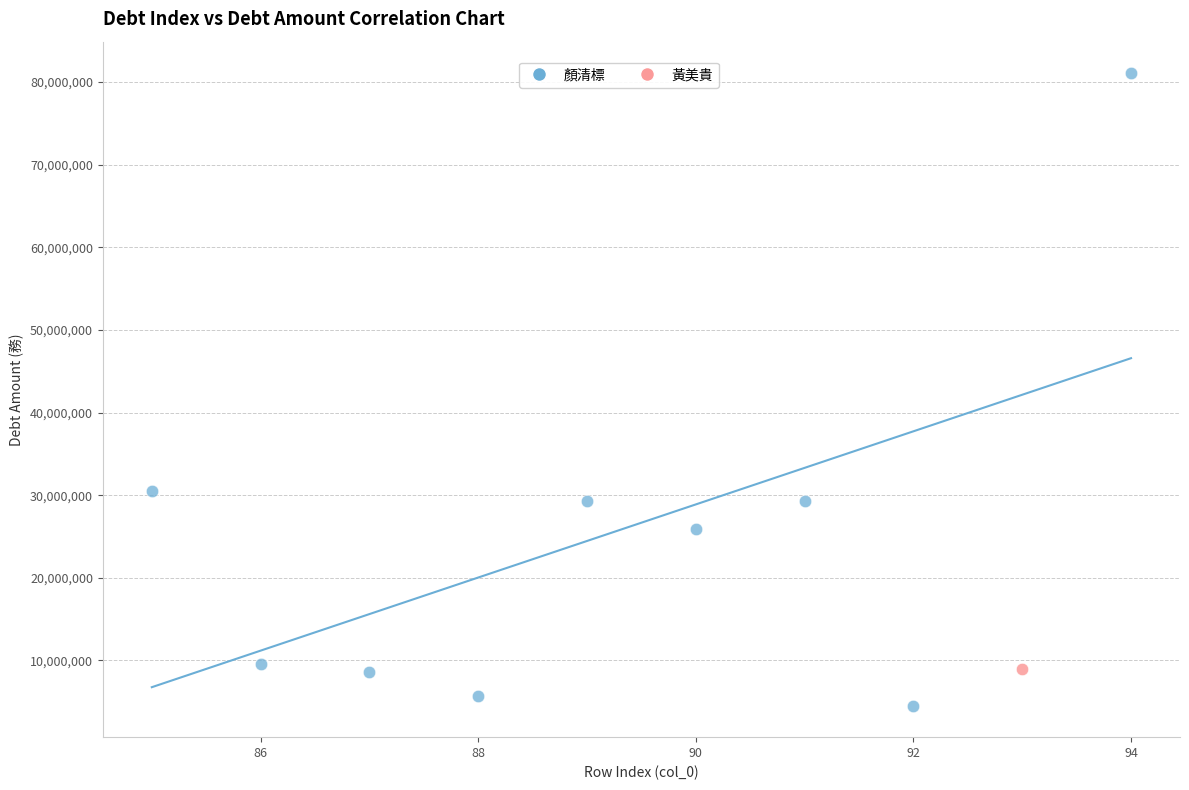

What are all the series names shown in the legend?

顏清標, 黃美貴